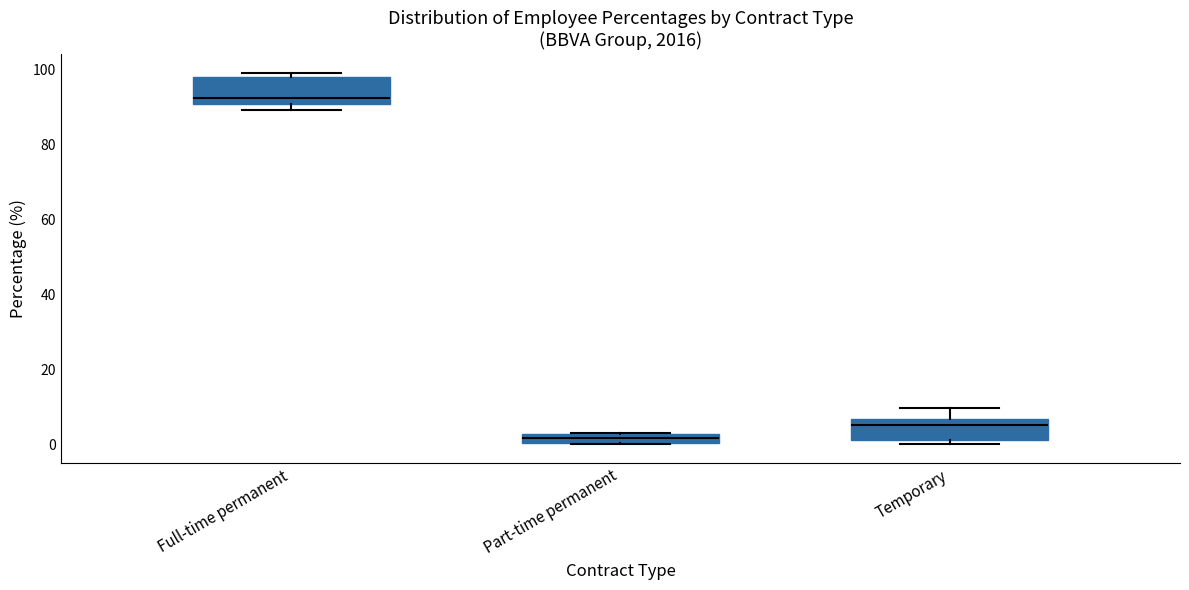

Which box's median line is the lowest?

Part-time permanent